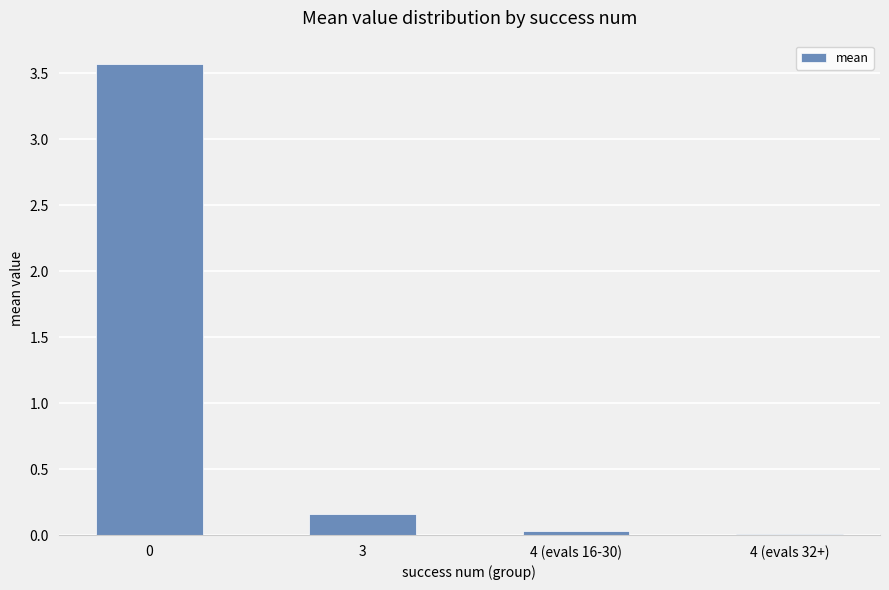

What is the value of the 1st bar from the left?

3.6